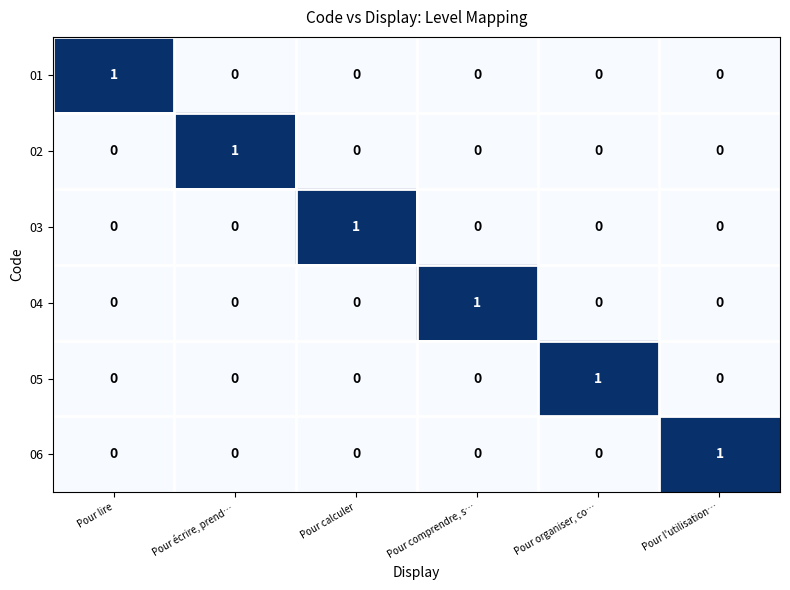

The 04 series shows 0 at Pour calculer. True or false?

True